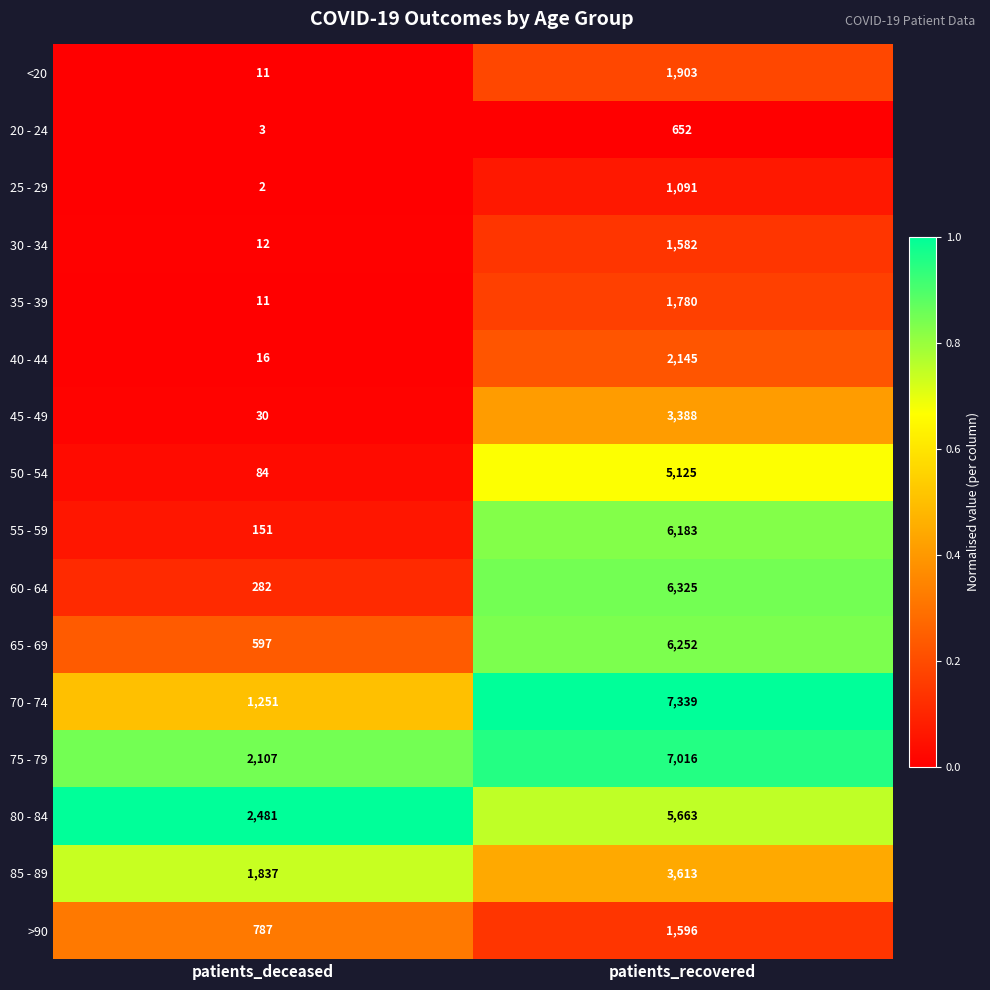

What is the greatest value displayed?

7339